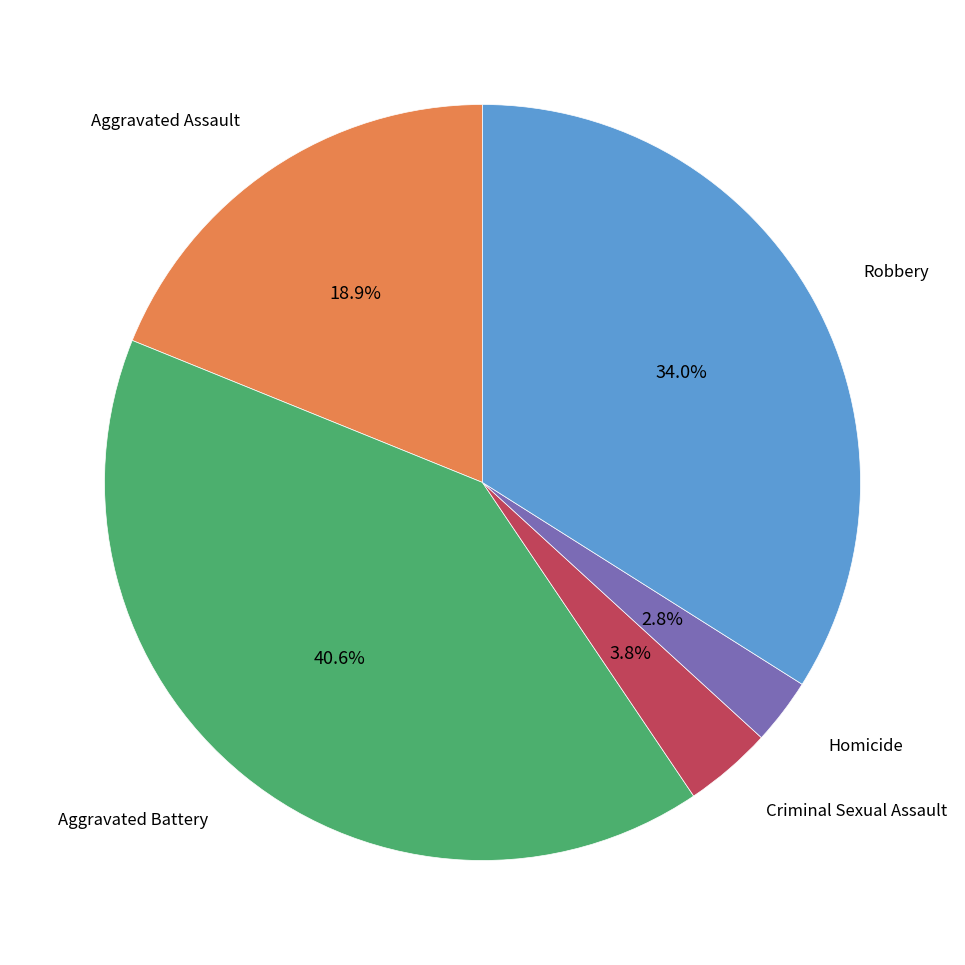

Is there any slice that represents more than half of the pie?

No